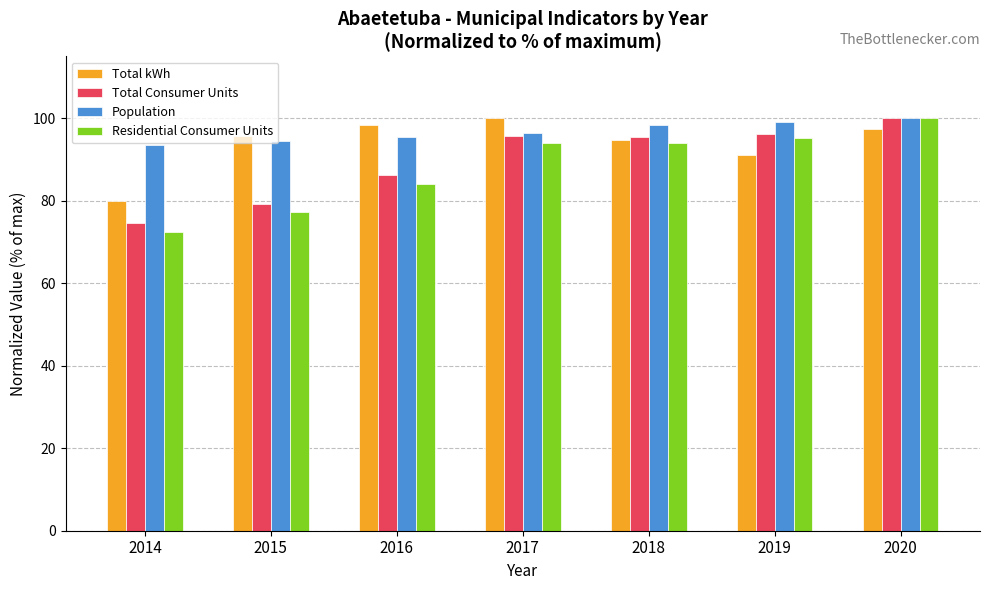

Which series changed the most between 2016 and 2017?

Residential Consumer Units